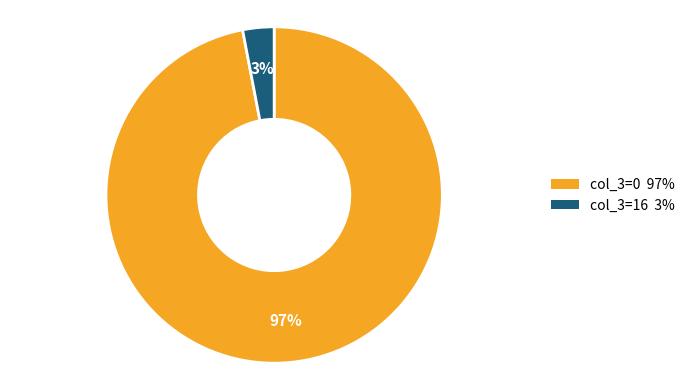

To the nearest percent, what is the difference between the largest and smallest slice percentages?

94%